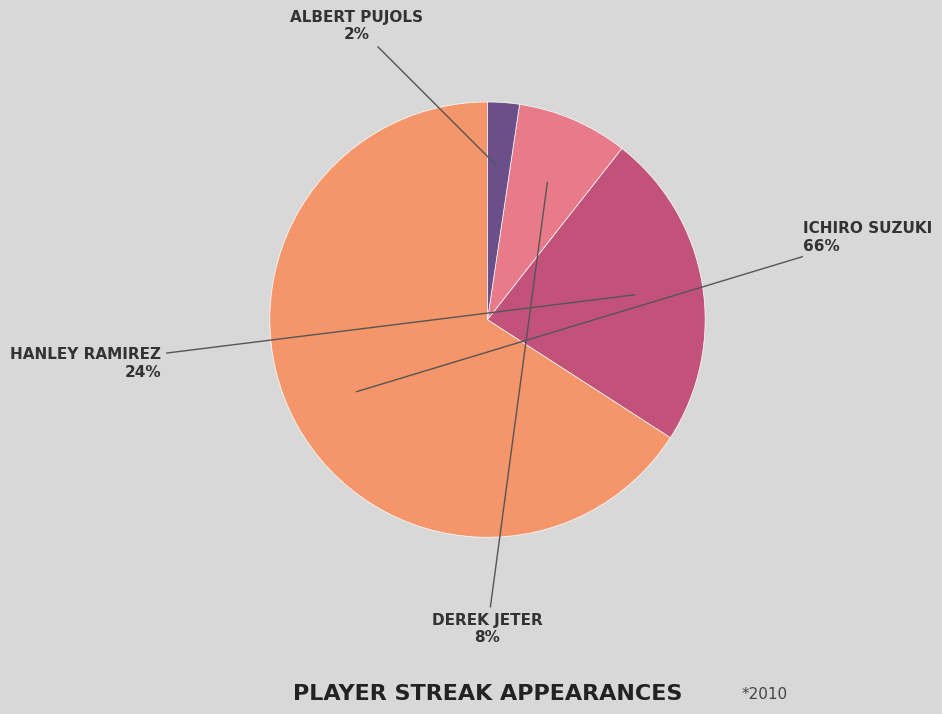

To the nearest percent, what is the average slice percentage?

25%